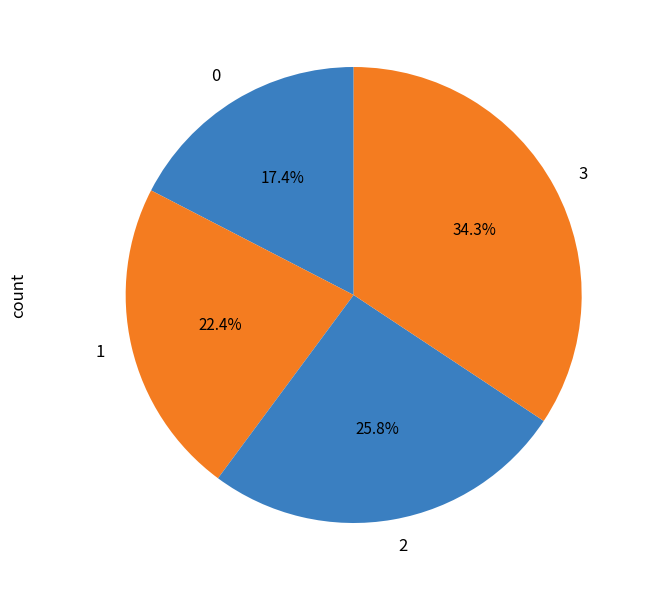

To the nearest percent, what is the average slice percentage?

25%